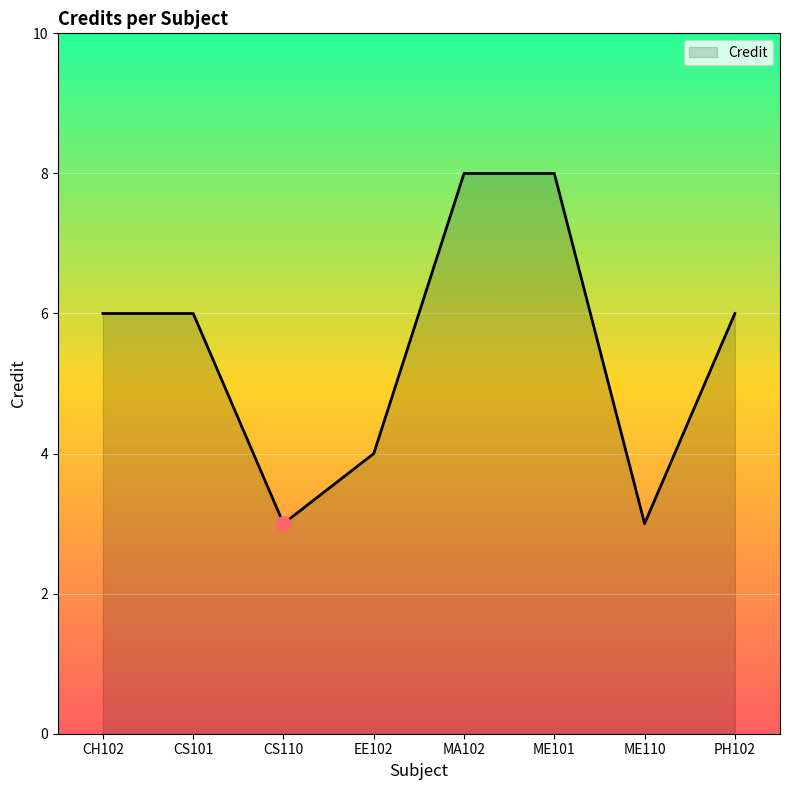

Between ME101 and CS101, which is larger?

ME101